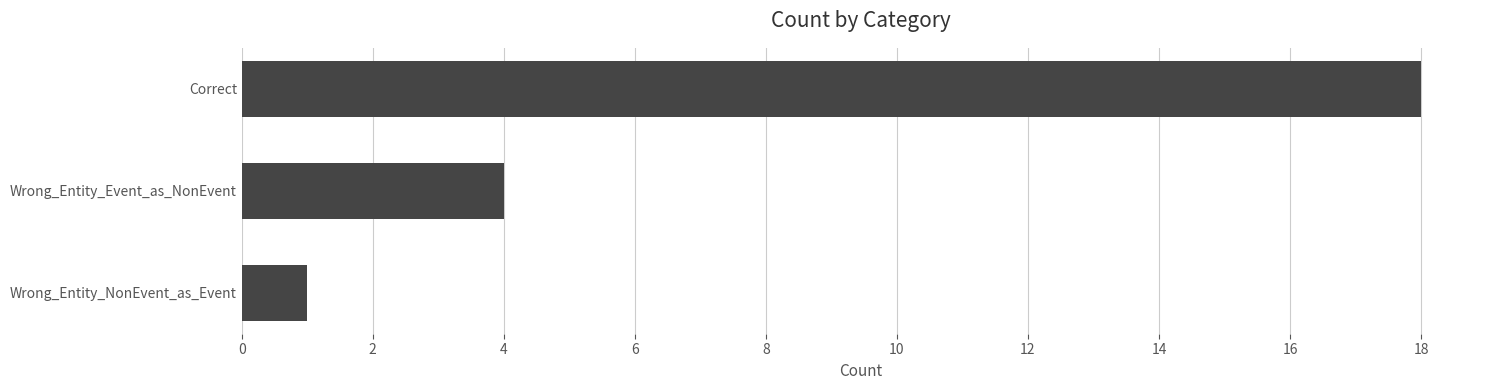

Reading bottom to top, list all the values displayed in this chart.

1	4	18